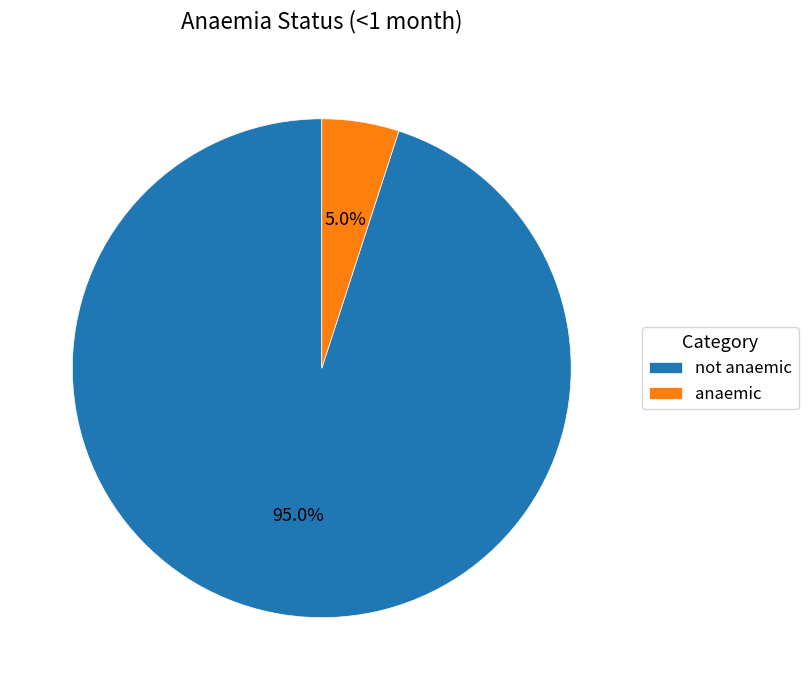

To the nearest percent, what is the difference between the anaemic and not anaemic slice percentages?

90%